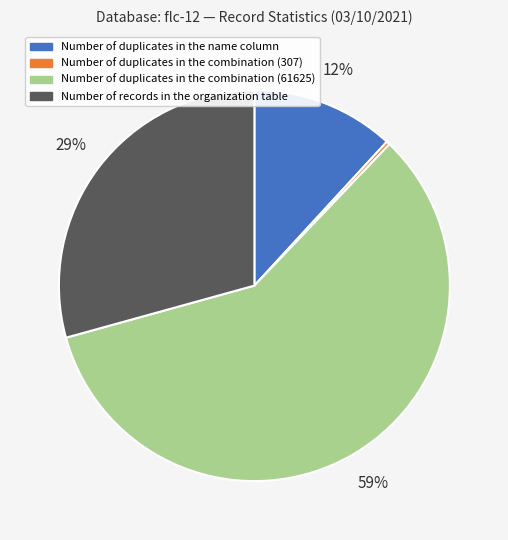

Does any single category account for the majority?

Yes